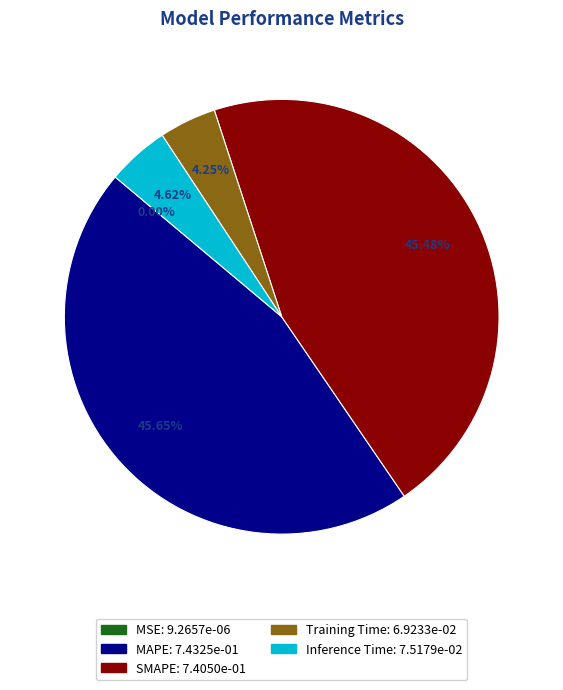

Between SMAPE and Training Time, which is larger?

SMAPE